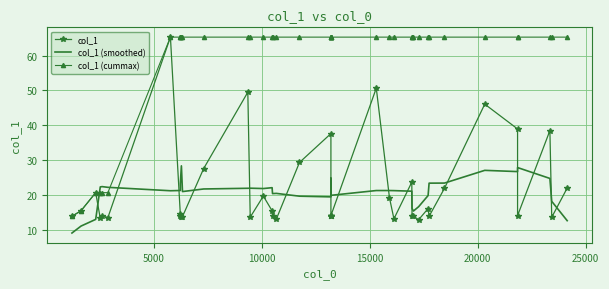

How many times do col_1 (cummax) and col_1 (smoothed) cross each other?

2